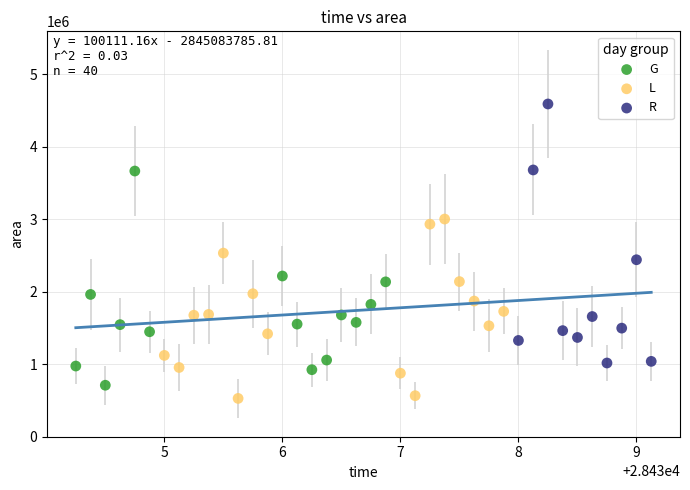

What are all the series names shown in the legend?

G, L, R